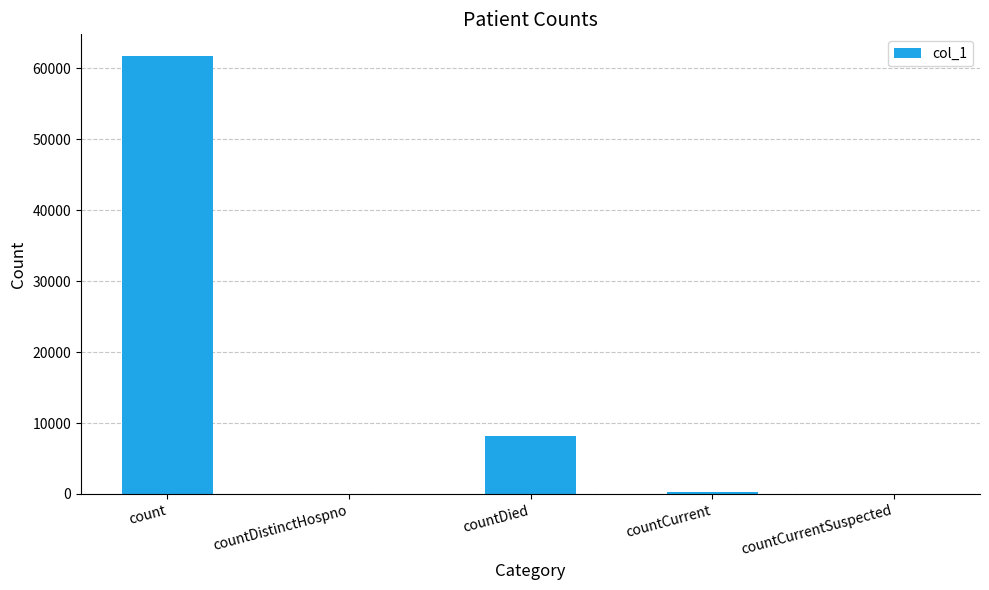

Between countCurrent and count, which is larger?

count